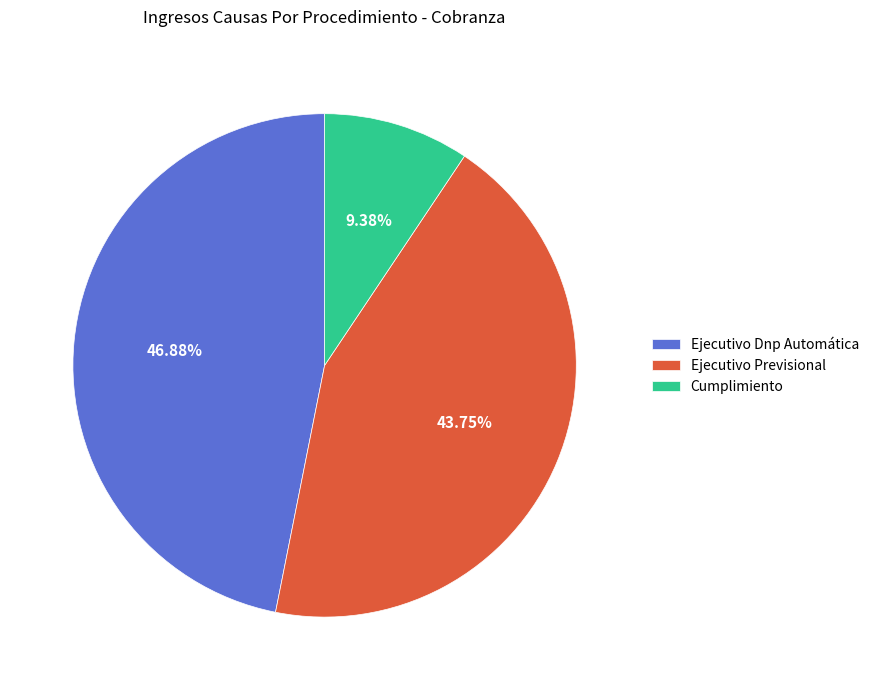

What percentage is the Ejecutivo Previsional slice, to the nearest percent?

44%